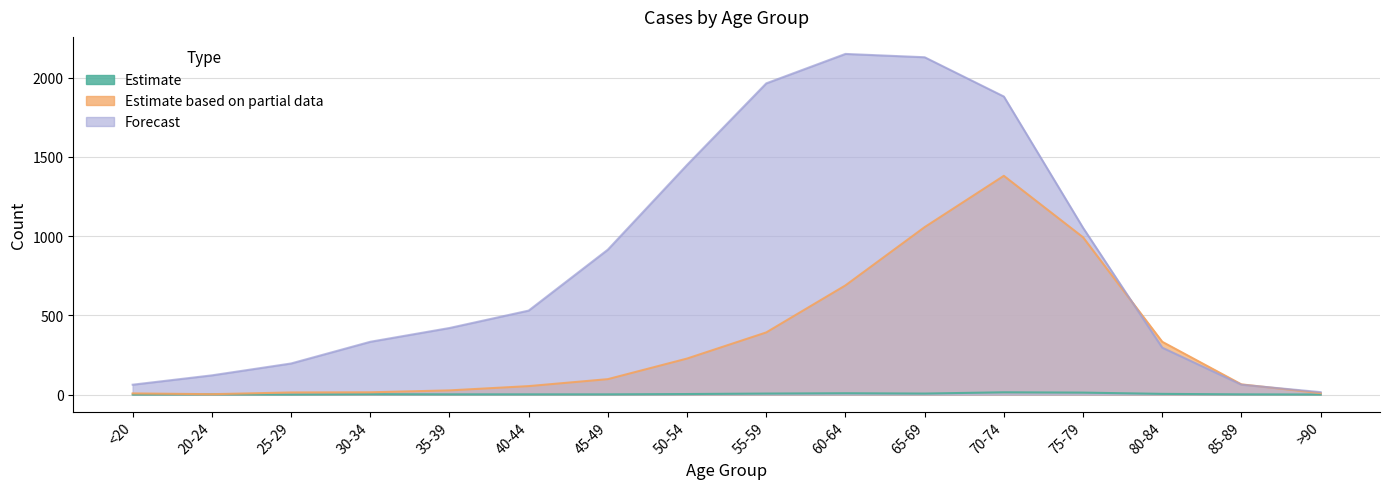

Reading right to left, extract all data points from this chart.

col_2 (series 0): >90=0	85-89=1	80-84=4	75-79=12	70-74=14	65-69=6	60-64=8	55-59=6	50-54=3	45-49=1	40-44=1	35-39=1	30-34=2	25-29=0	20-24=1	<20=0
col_3 (series 1): >90=15	85-89=62	80-84=296	75-79=1053	70-74=1882	65-69=2130	60-64=2151	55-59=1965	50-54=1450	45-49=915	40-44=530	35-39=420	30-34=333	25-29=196	20-24=121	<20=62
col_4 (series 2): >90=9	85-89=64	80-84=333	75-79=993	70-74=1381	65-69=1057	60-64=689	55-59=392	50-54=227	45-49=97	40-44=53	35-39=26	30-34=14	25-29=13	20-24=2	<20=7